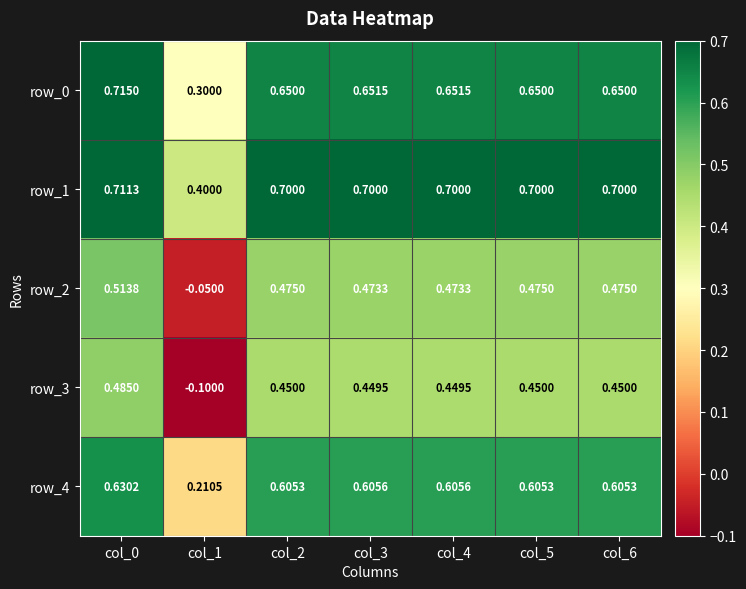

What is the maximum value for row_0?

0.7